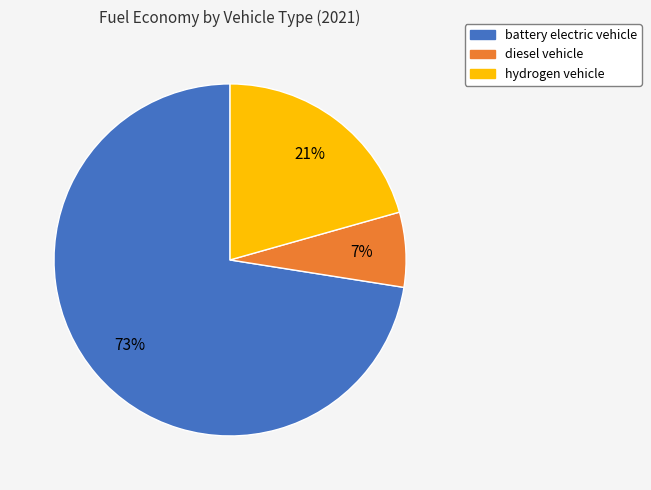

Which slice is the largest?

battery electric vehicle